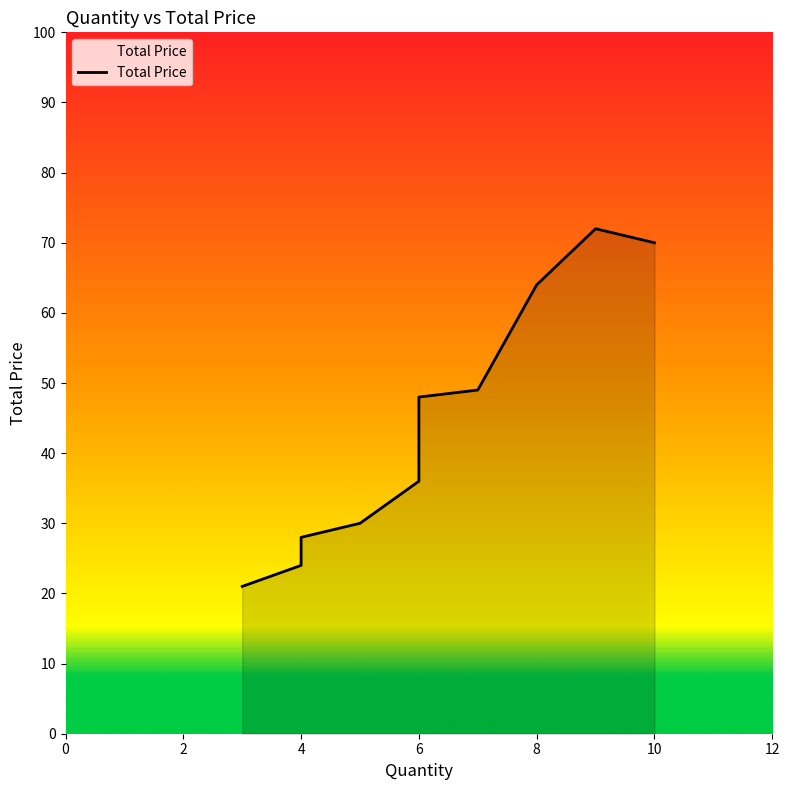

How many interior local peaks (higher than both neighbors) does the data have?

1